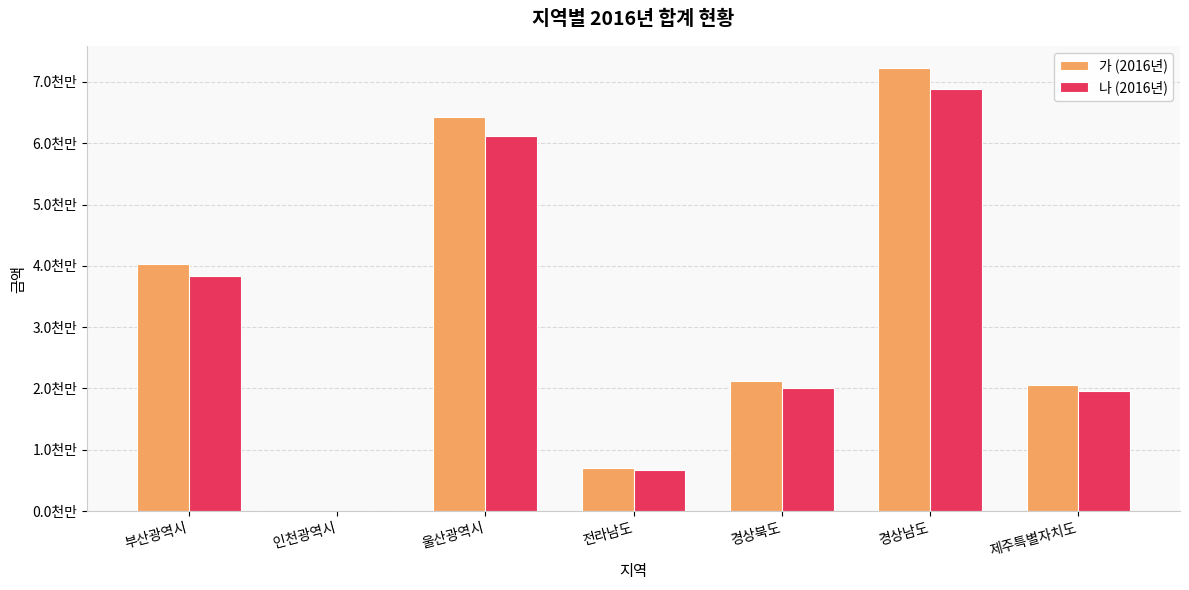

Are the bars grouped side by side (vs. stacked)?

Yes